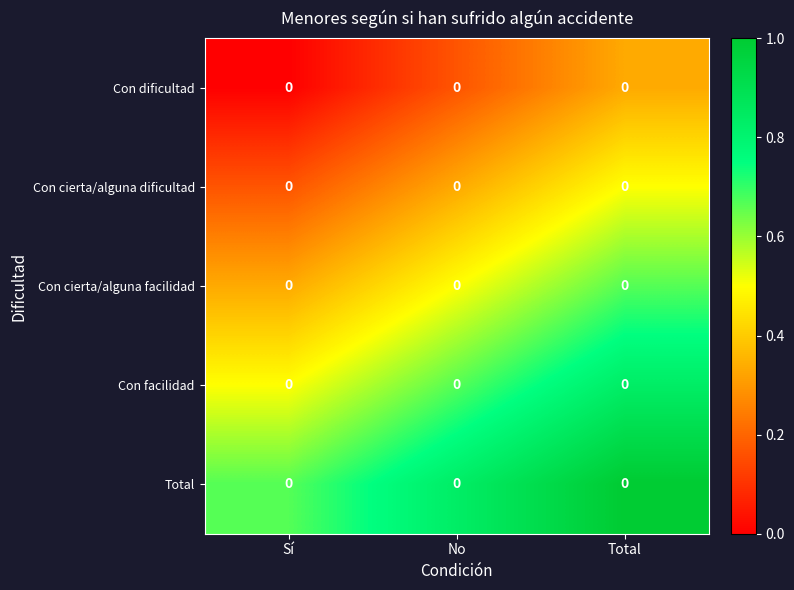

List the series in order of their peak value, highest first.

Total, Con facilidad, Con cierta/alguna facilidad, Con cierta/alguna dificultad, Con dificultad